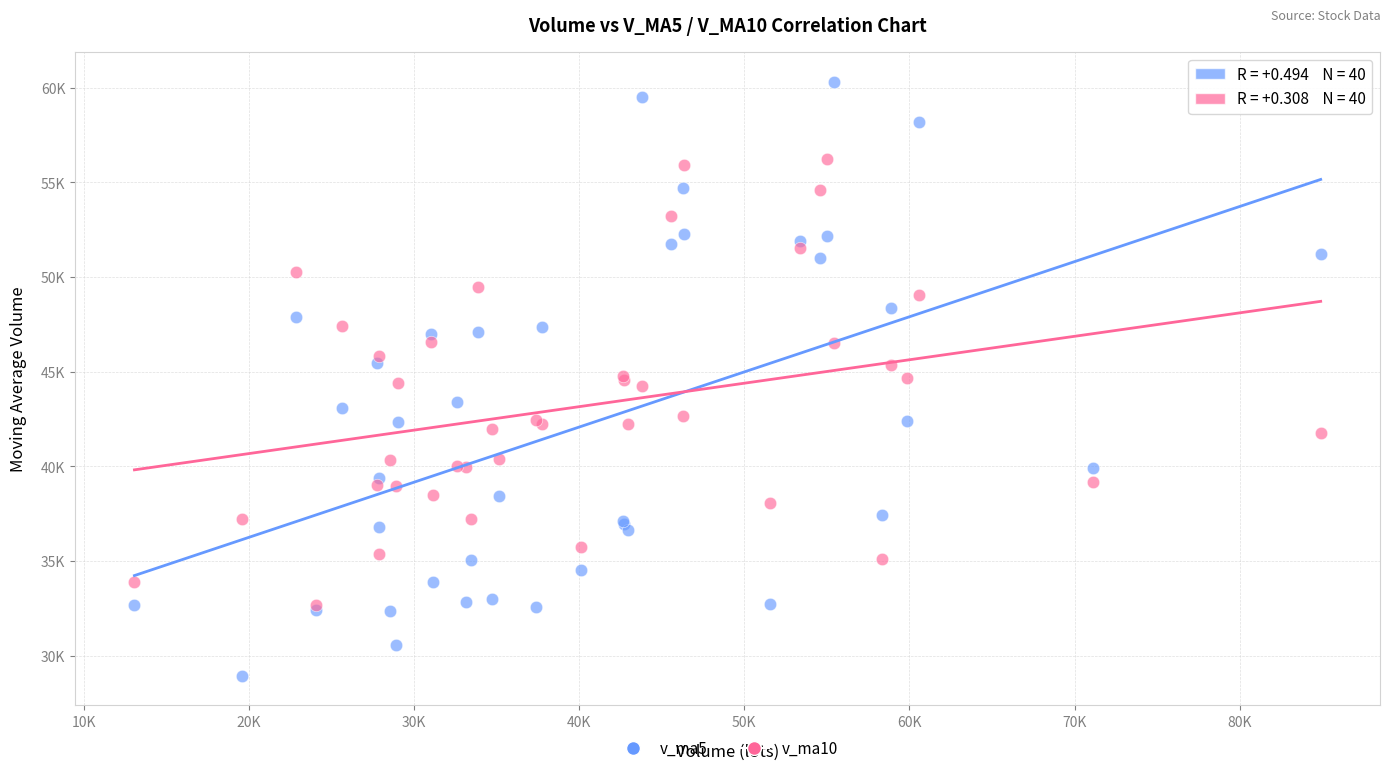

What are all the series names shown in the legend?

v_ma5, v_ma10